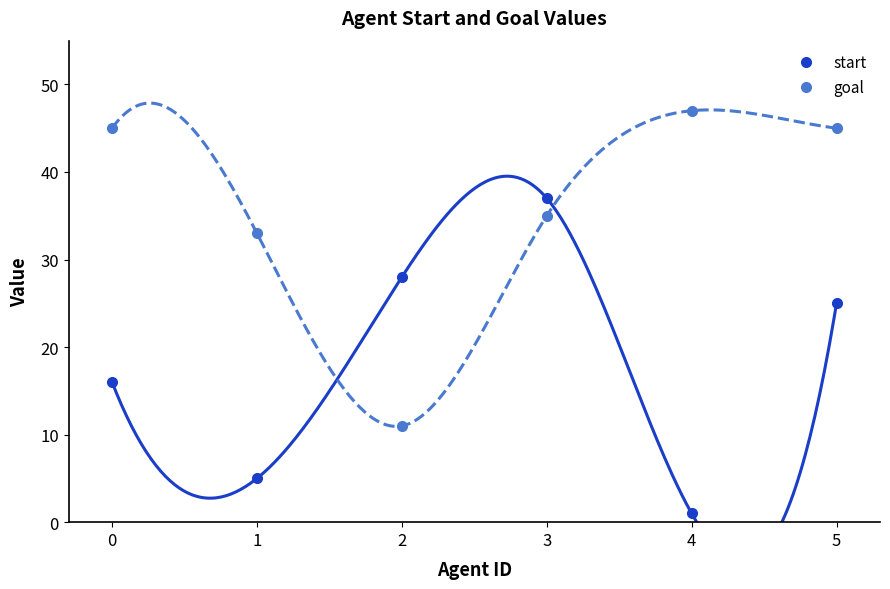

What value does the start series have at 5, to the nearest 10?

20